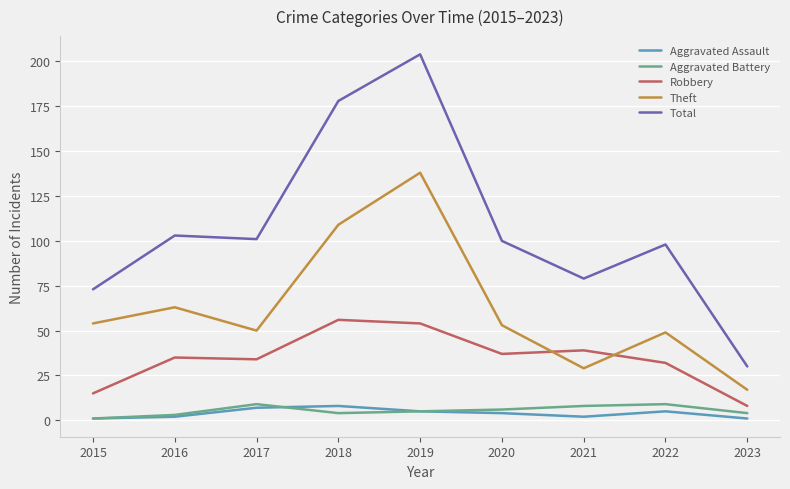

True or false: Theft and Aggravated Battery cross at least once.

False